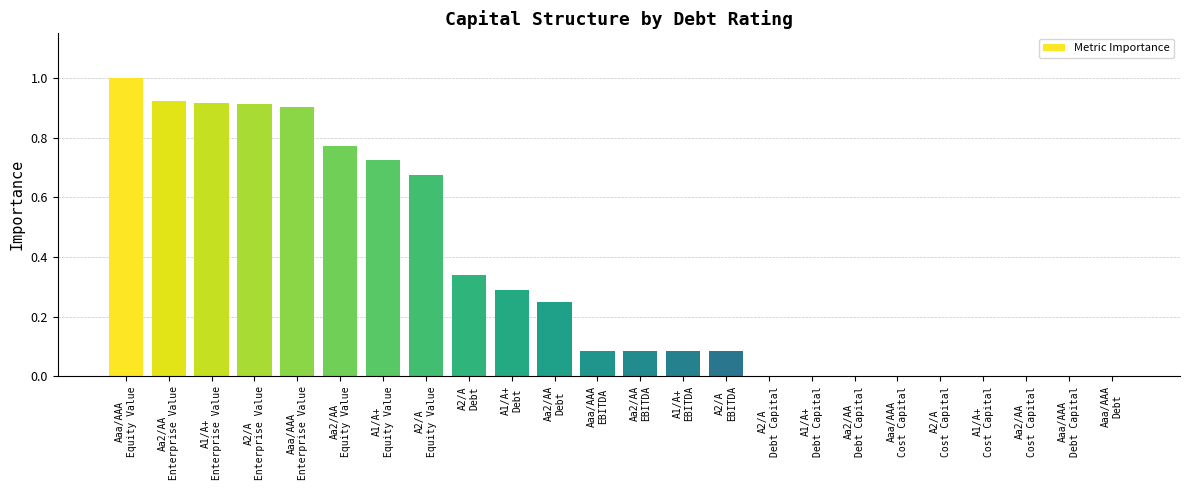

What is the greatest value displayed?

1.0